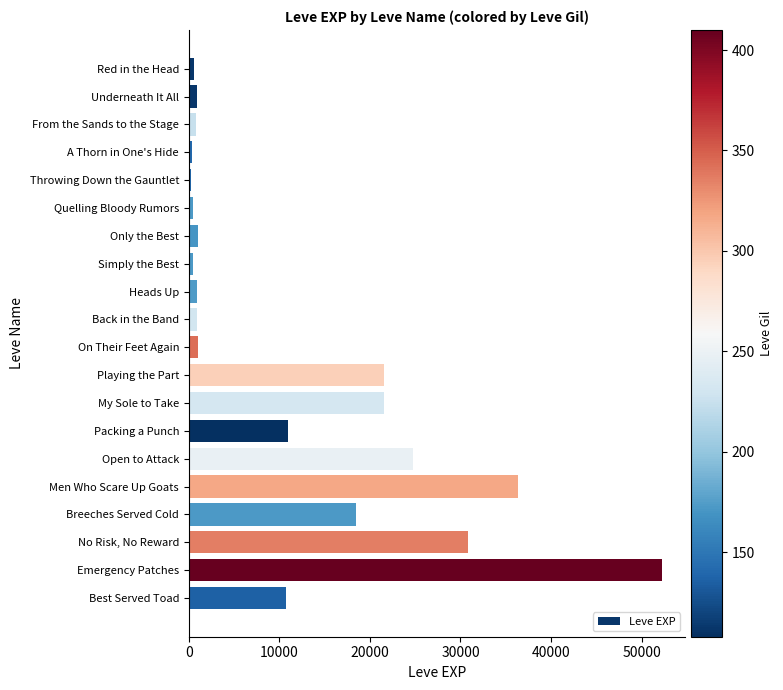

Are the bars grouped side by side (vs. stacked)?

No